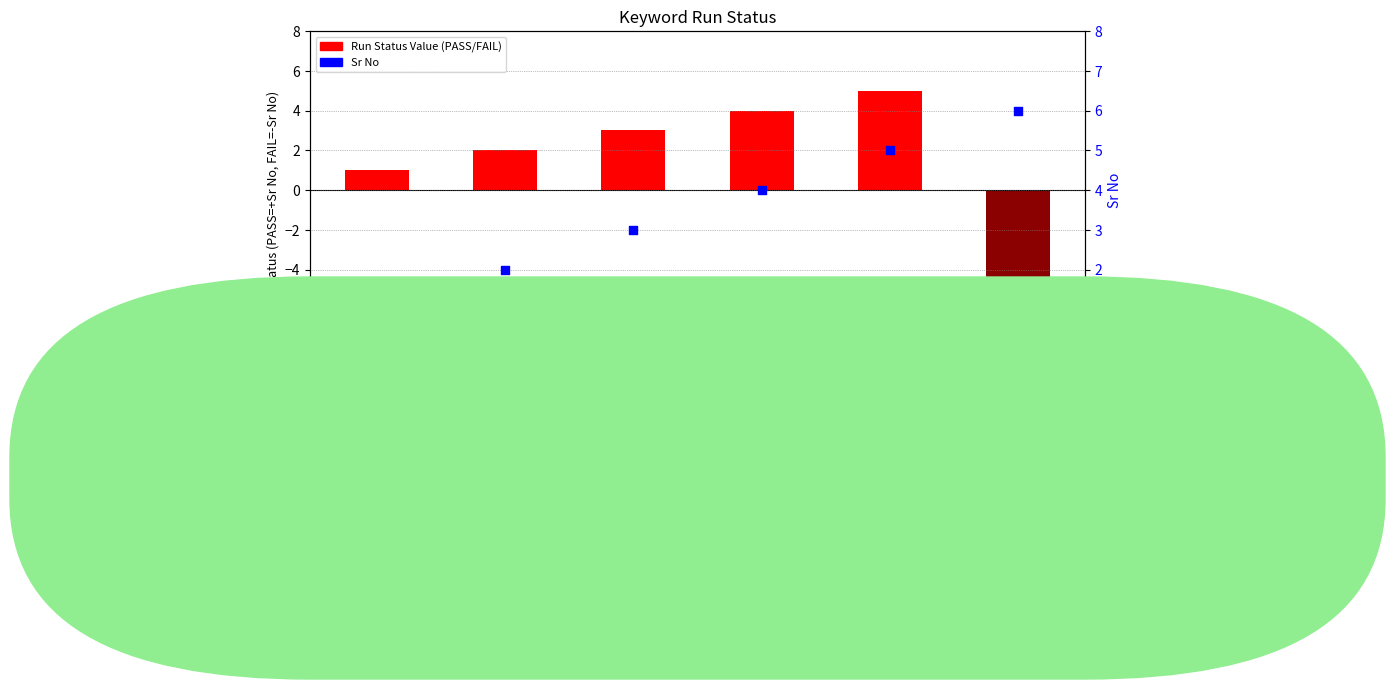

Which series contains the highest Y value?

Sr No